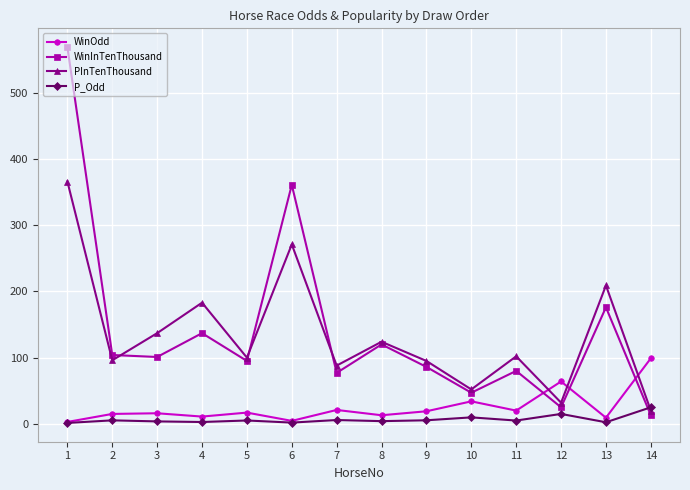

Rank the series by their maximum value, from lowest to highest.

P_Odd, WinOdd, PInTenThousand, WinInTenThousand